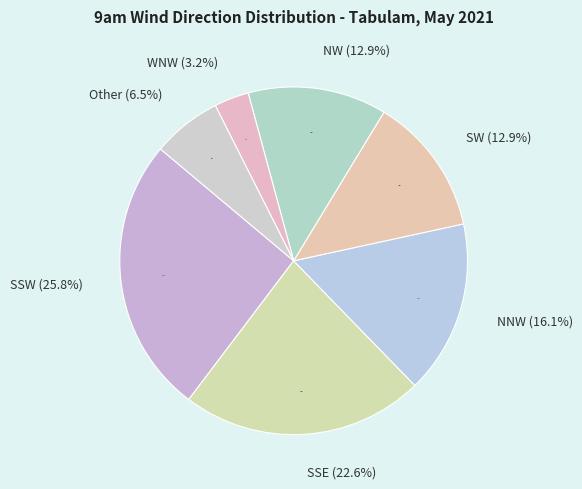

What percentage is the 3 slice, to the nearest percent?

3%